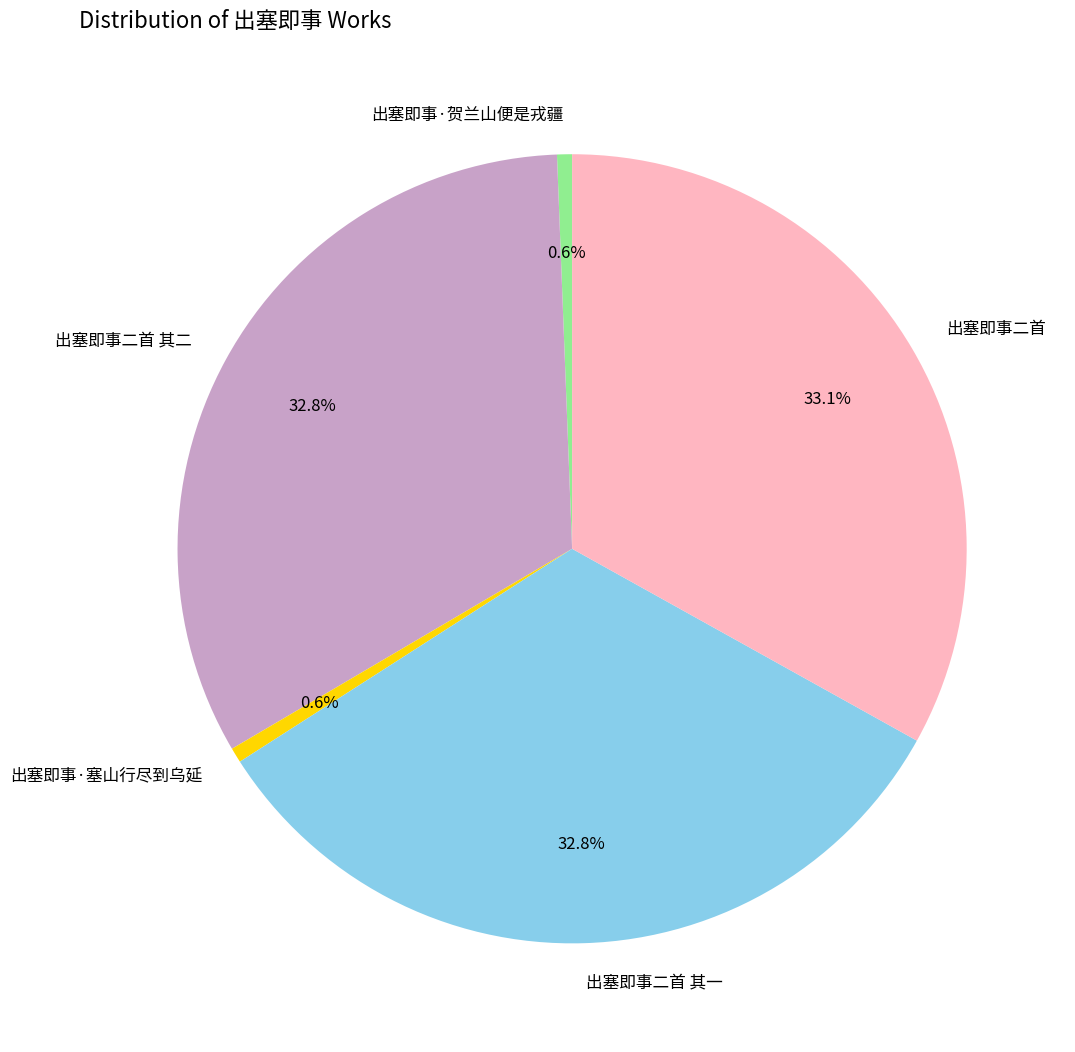

Is there a majority slice in this chart?

No